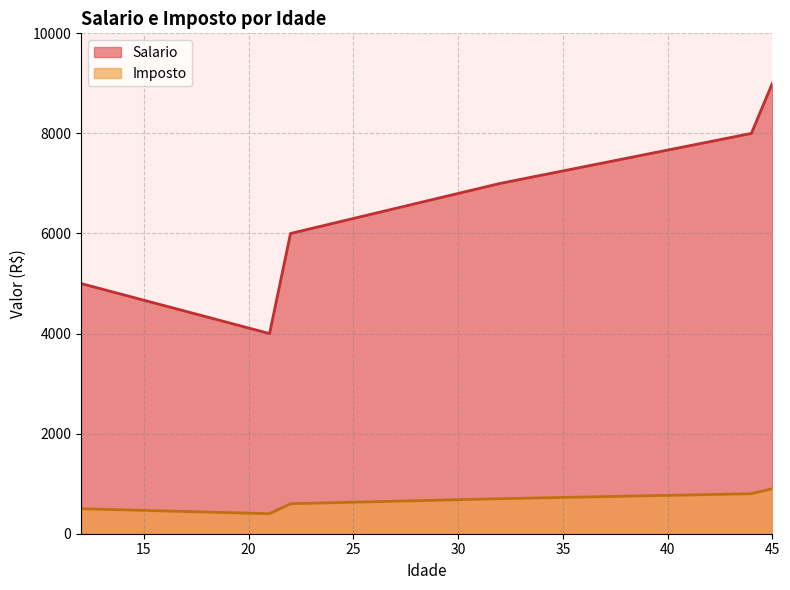

Does the chart have visible grid lines?

Yes